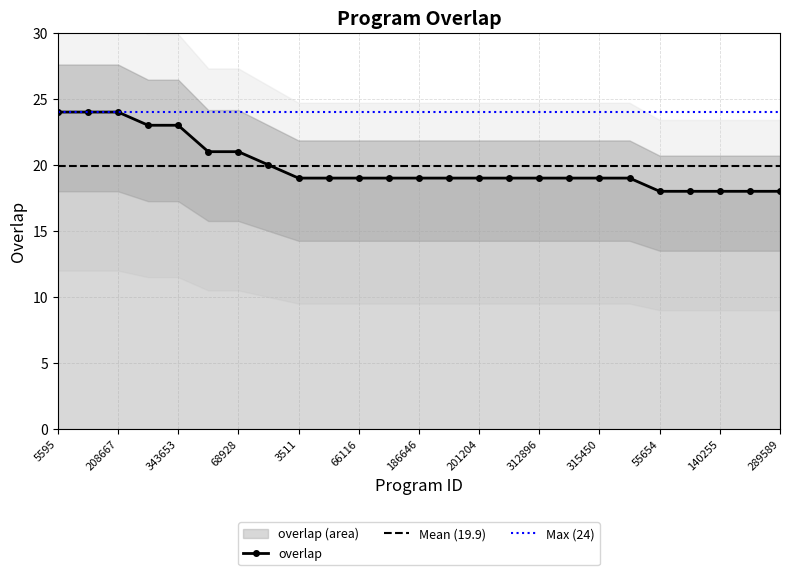

True or false: the data shows 18 at 289589.

True